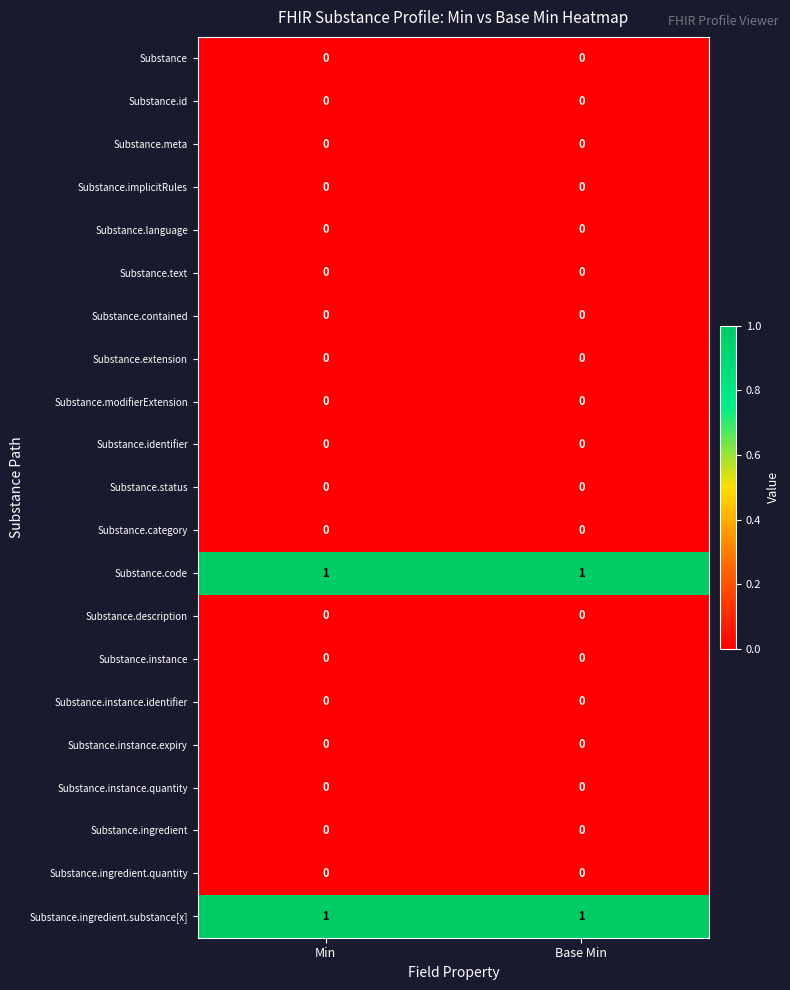

What is the total value across all series at Min?

2